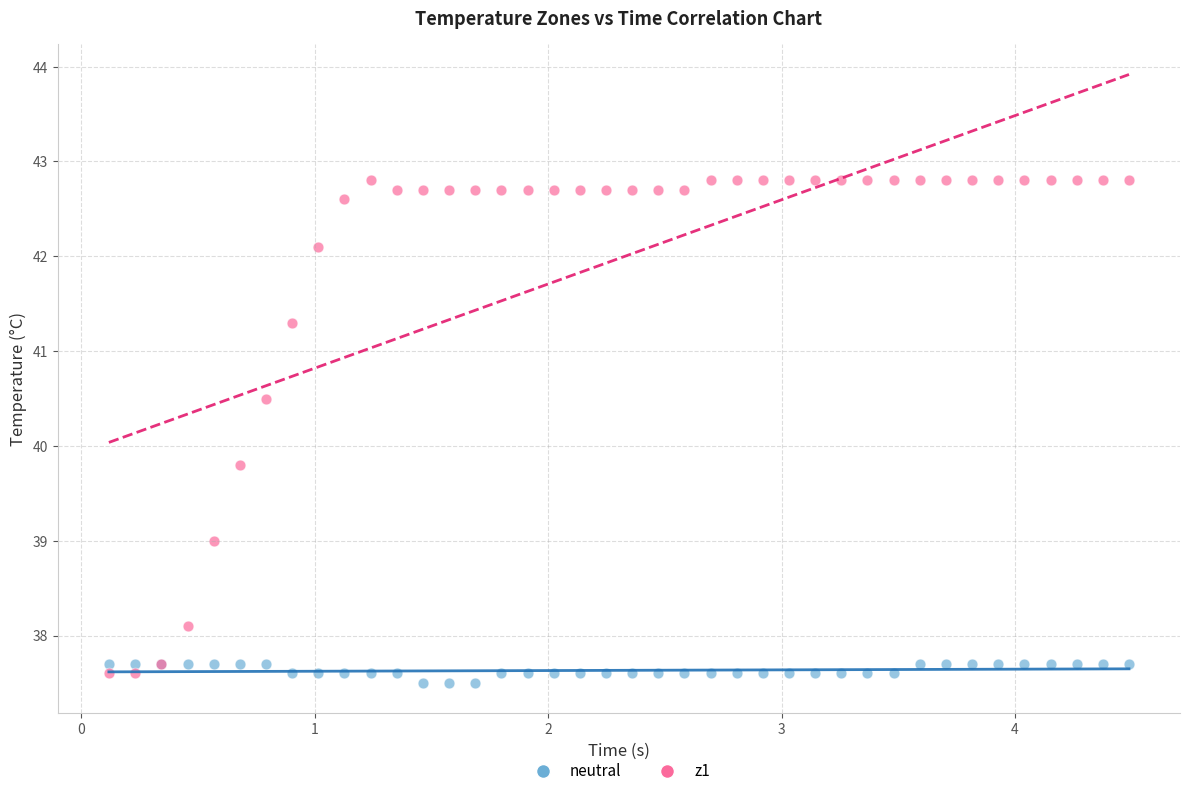

Which series contains the lowest Y value?

neutral